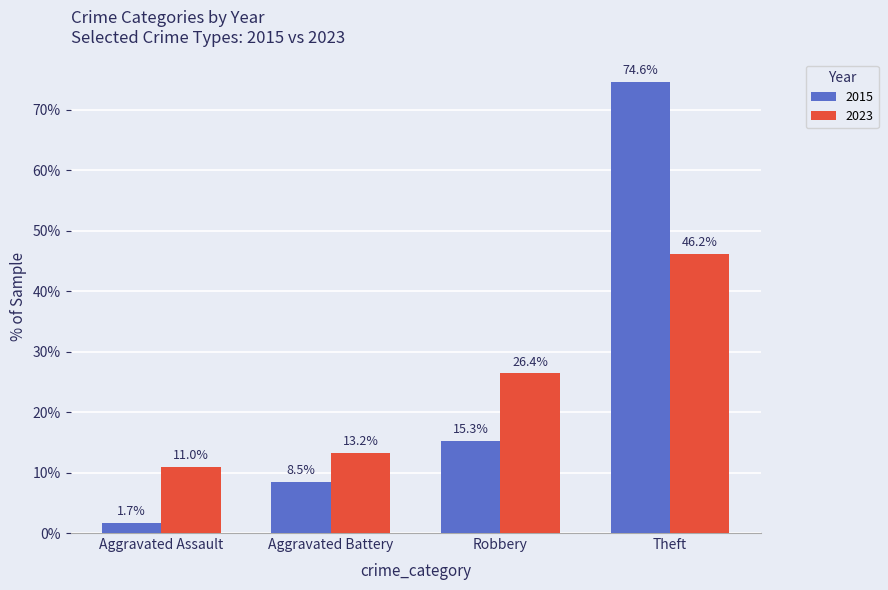

What is the difference between the maximum and minimum values in the 2015 series?

72.9